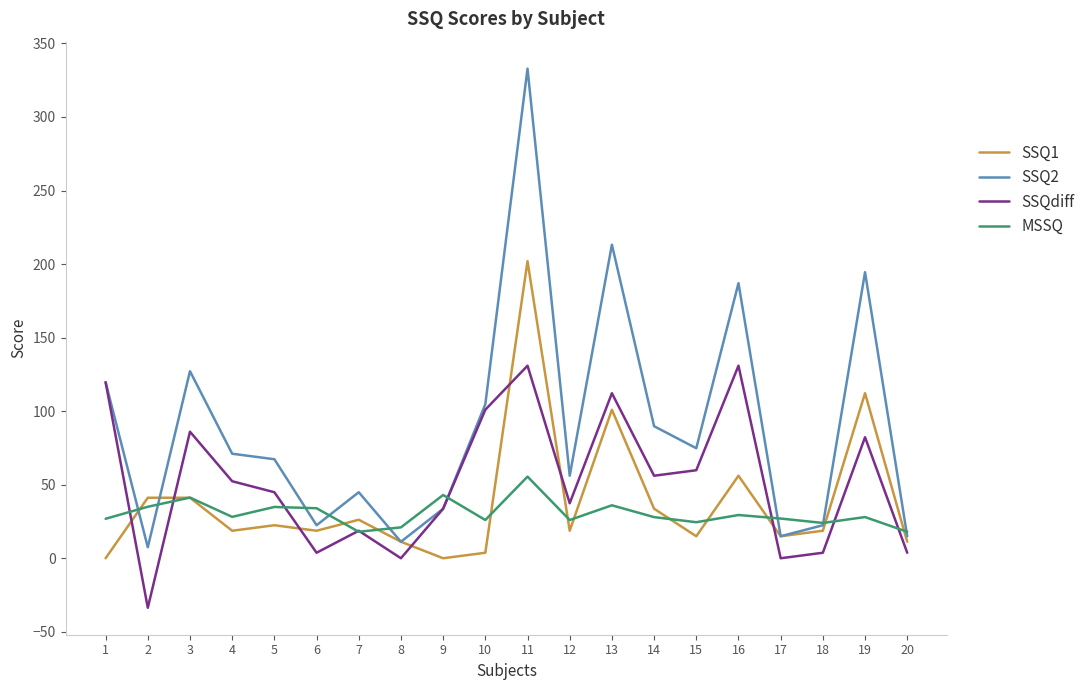

Does the chart display data point markers on the line(s)?

No